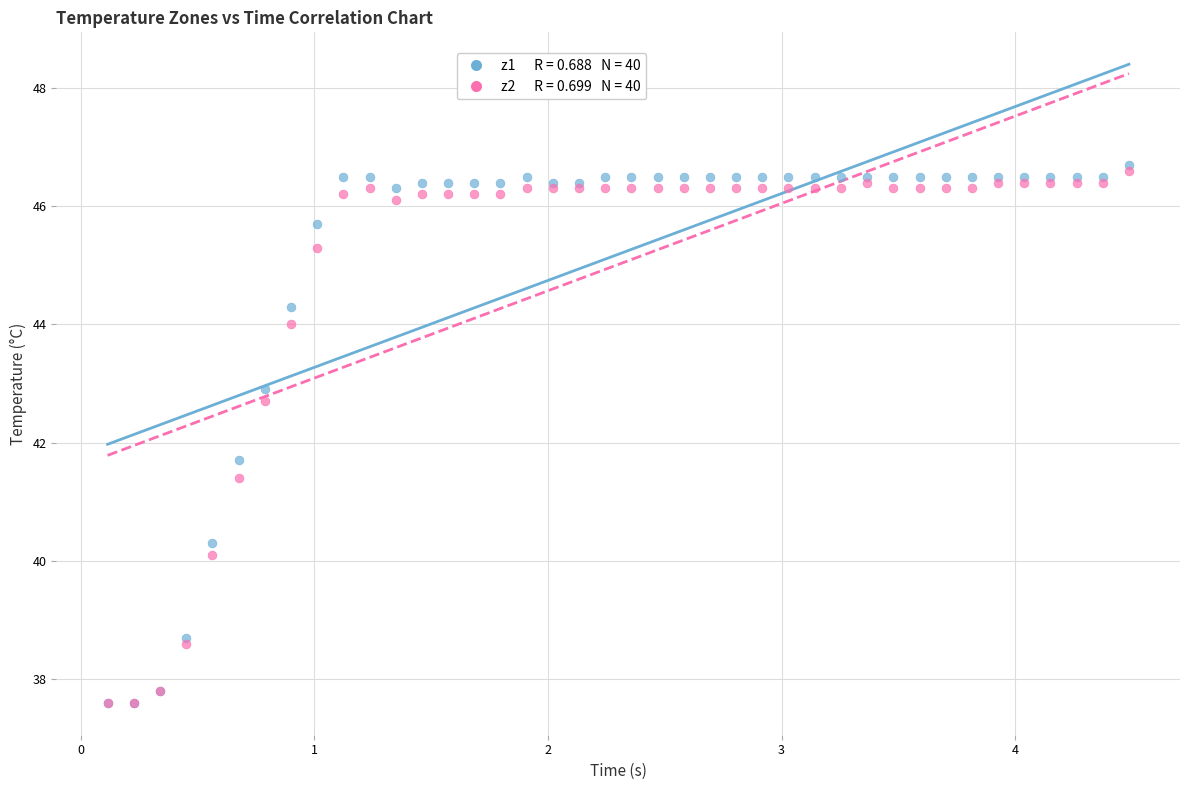

Across all series, what Y value is closest to 42?

41.7